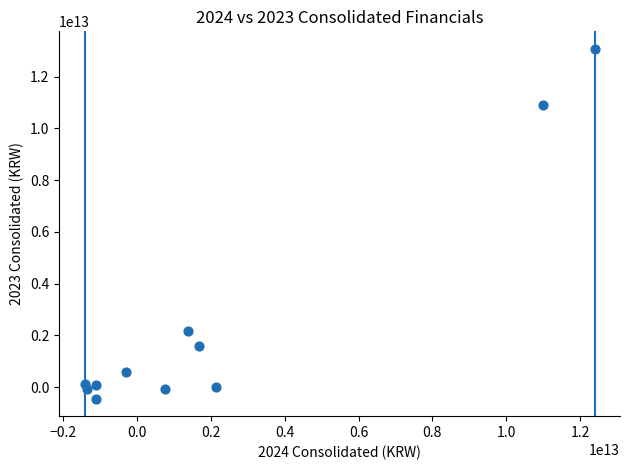

What is the average X value?

2184663267572